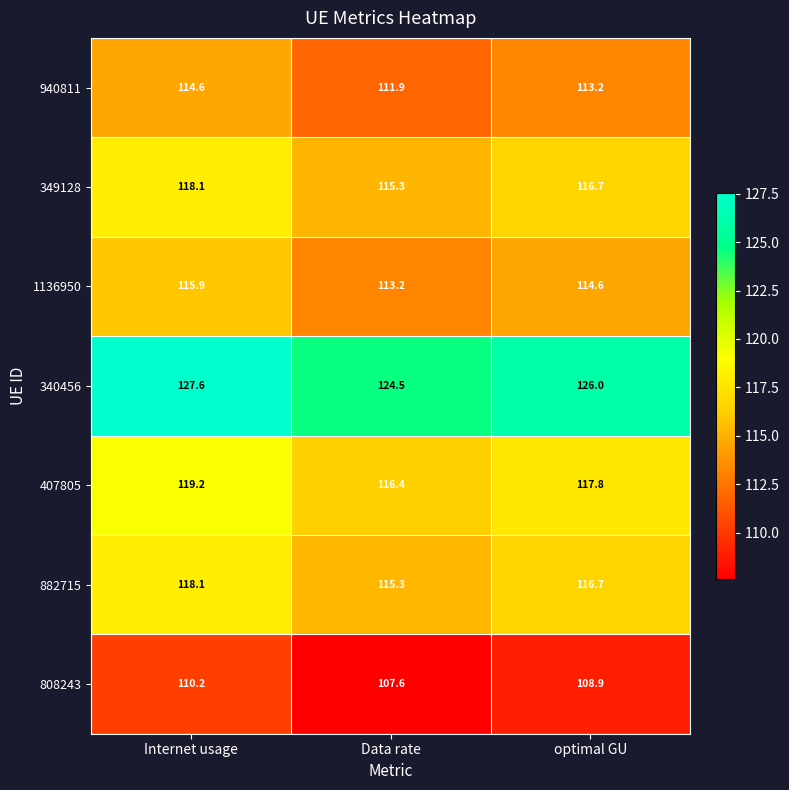

What is the difference between the maximum and minimum values in the 940811 series?

2.7